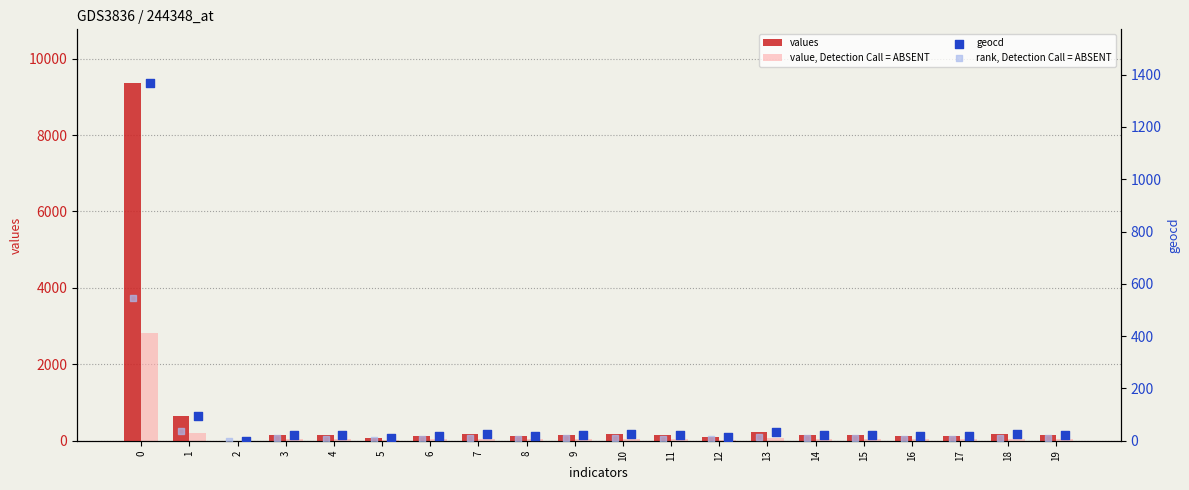

What are all the series names shown in the legend?

values, value, Detection Call = ABSENT, geocd, rank, Detection Call = ABSENT